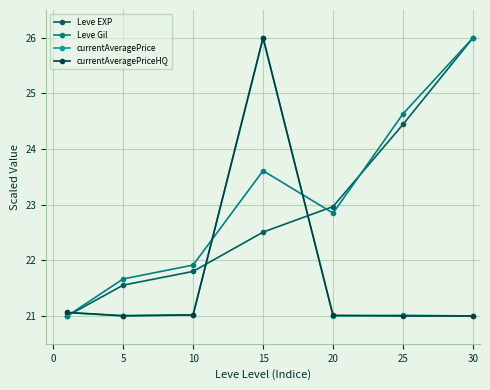

What is the value of the Leve Gil point at the 4th from the left?

23.6